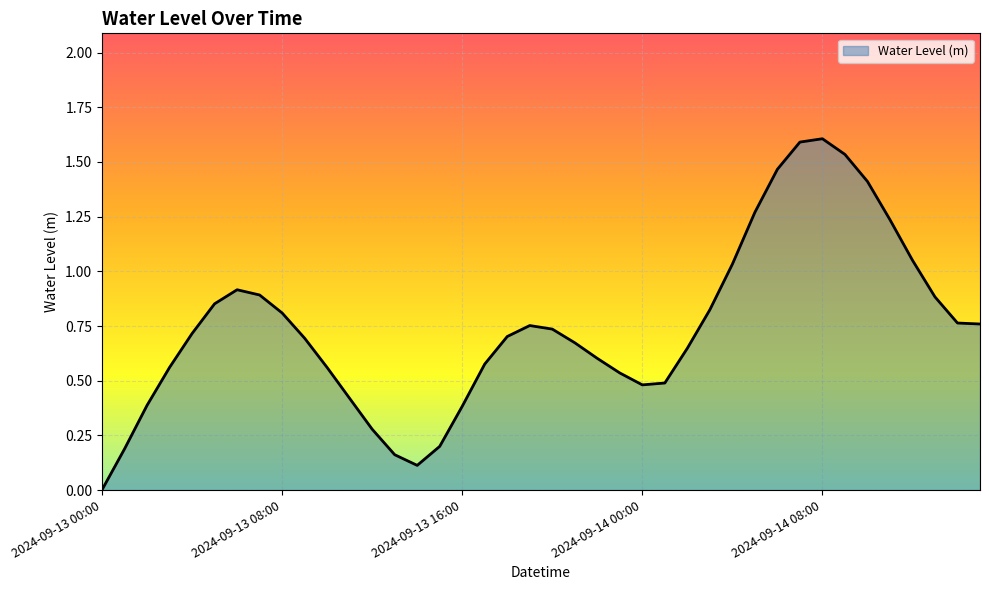

What is the greatest value displayed?

1.6